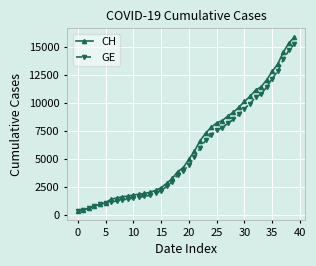

What is the minimum value shown in the chart?

375